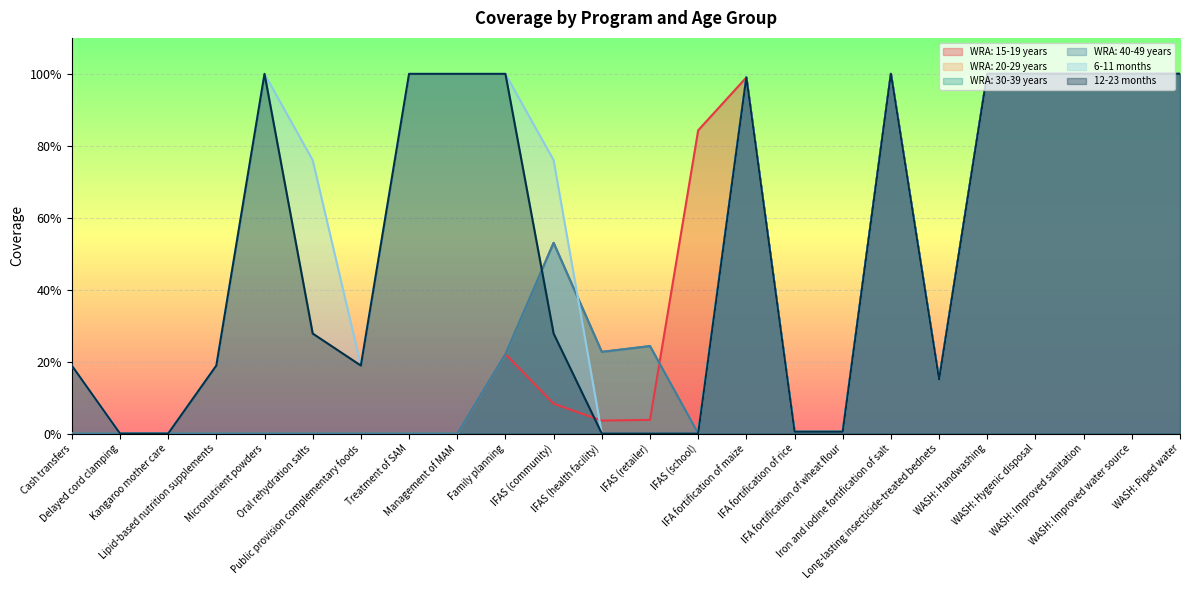

What are all the series names shown in the legend?

WRA: 15-19 years, WRA: 20-29 years, WRA: 30-39 years, WRA: 40-49 years, 6-11 months, 12-23 months